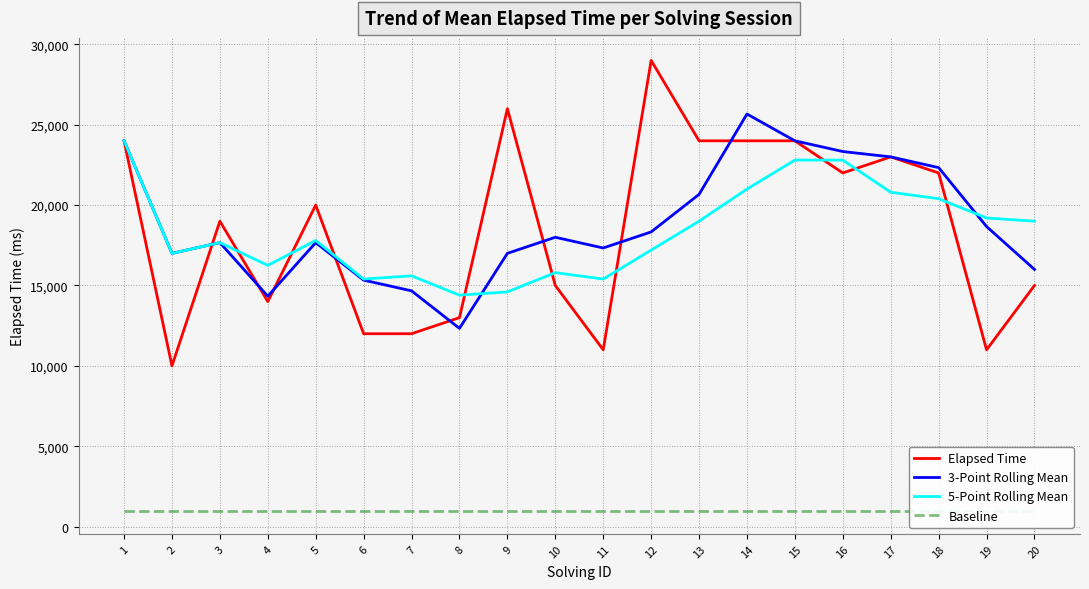

At which category is the sum across all series the highest?

1